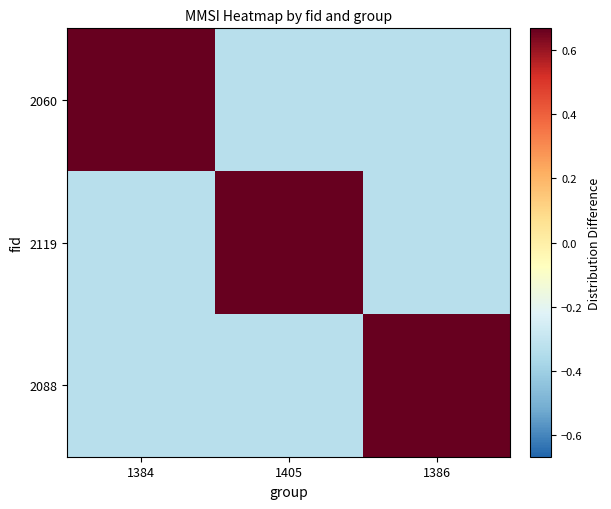

Rank the series at 1405 from lowest to highest value.

2060, 2088, 2119